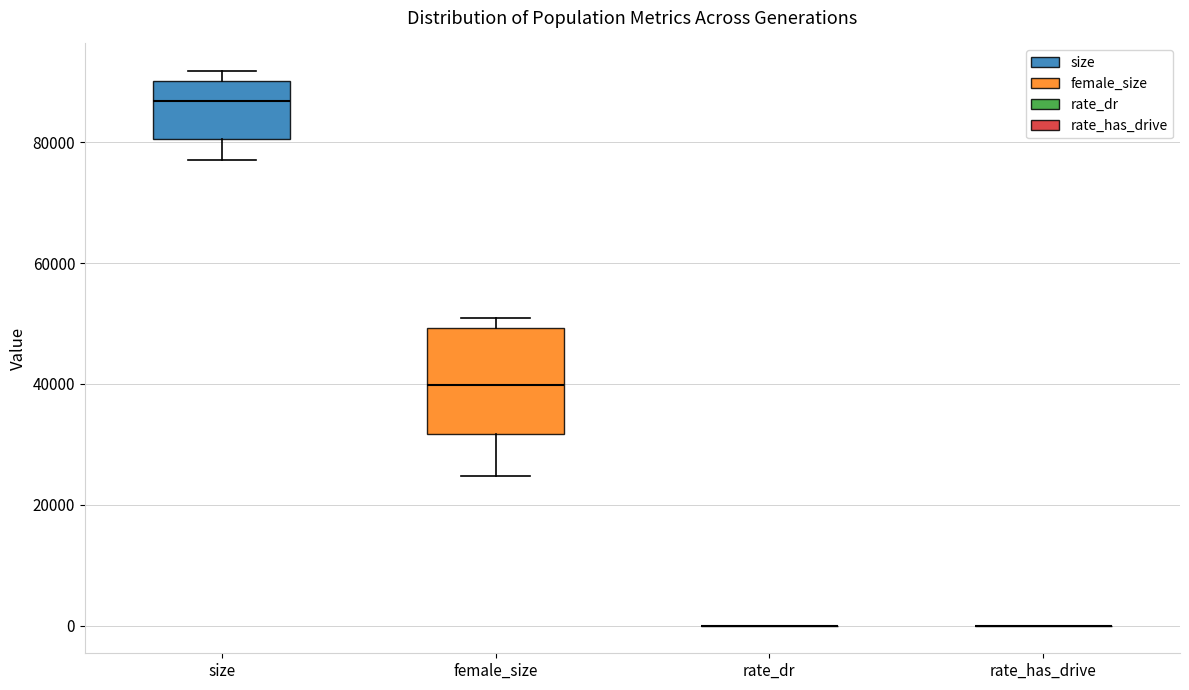

Where does the lower whisker of the box for female_size end on the y-axis? The values are not printed on the chart, so give them approximately, as read against the axis.

24000